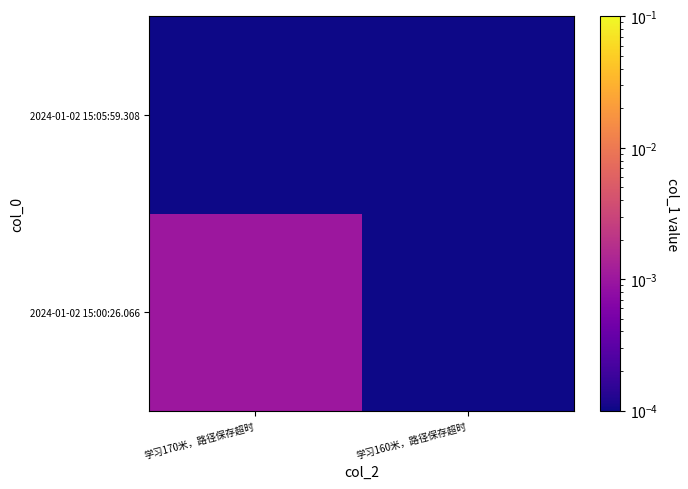

At which category is the sum across all series the highest?

学习170米，路径保存超时